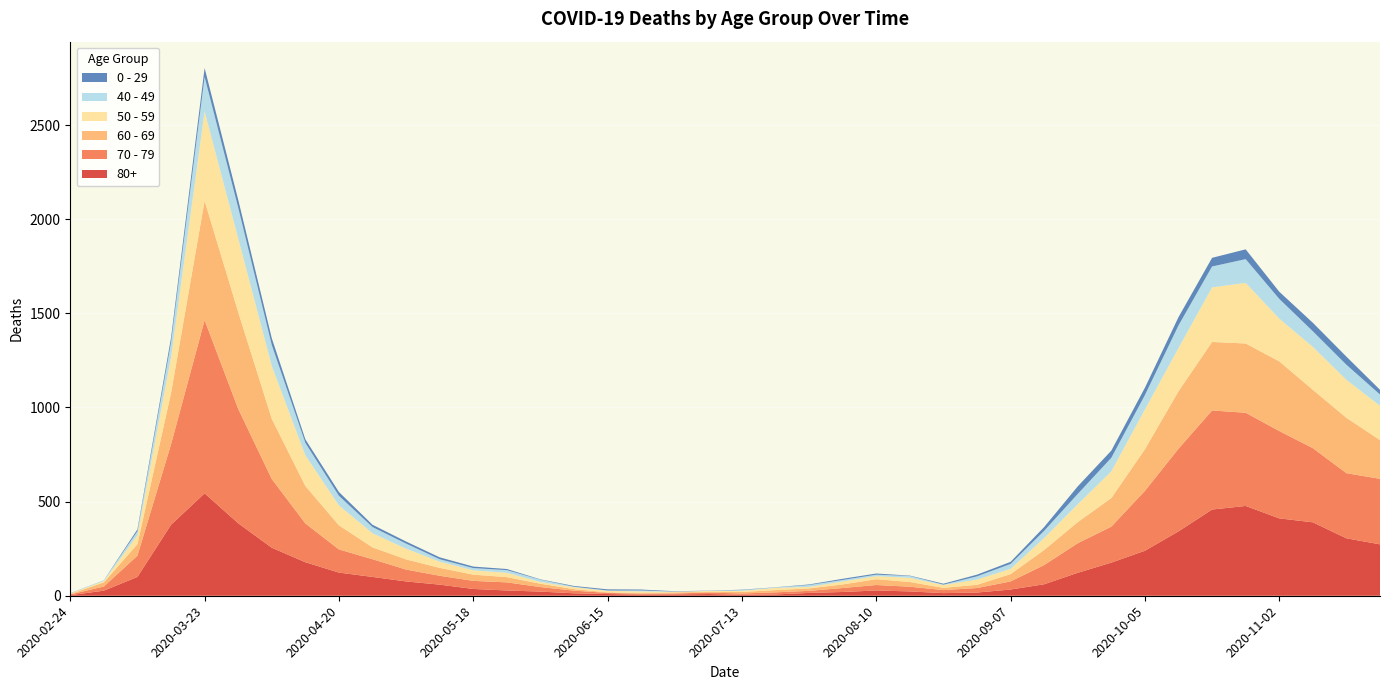

Reading left to right, extract all data points from this chart.

80+: 2020-02-24=3	2020-03-02=27	2020-03-09=100	2020-03-16=377	2020-03-23=544	2020-03-30=385	2020-04-06=255	2020-04-13=178	2020-04-20=123	2020-04-27=100	2020-05-04=76	2020-05-11=59	2020-05-18=36	2020-05-25=28	2020-06-01=22	2020-06-08=13	2020-06-15=9	2020-06-22=6	2020-06-29=7	2020-07-06=9	2020-07-13=5	2020-07-20=7	2020-07-27=15	2020-08-03=20	2020-08-10=28	2020-08-17=23	2020-08-24=14	2020-08-31=17	2020-09-07=33	2020-09-14=61	2020-09-21=122	2020-09-28=176	2020-10-05=239	2020-10-12=342	2020-10-19=458	2020-10-26=477	2020-11-02=411	2020-11-09=390	2020-11-16=305	2020-11-23=273
70 - 79: 2020-02-24=4	2020-03-02=22	2020-03-09=113	2020-03-16=427	2020-03-23=920	2020-03-30=608	2020-04-06=365	2020-04-13=206	2020-04-20=123	2020-04-27=94	2020-05-04=63	2020-05-11=47	2020-05-18=43	2020-05-25=43	2020-06-01=24	2020-06-08=14	2020-06-15=6	2020-06-22=5	2020-06-29=5	2020-07-06=8	2020-07-13=7	2020-07-20=11	2020-07-27=11	2020-08-03=21	2020-08-10=29	2020-08-17=25	2020-08-24=16	2020-08-31=24	2020-09-07=43	2020-09-14=102	2020-09-21=157	2020-09-28=191	2020-10-05=318	2020-10-12=439	2020-10-19=526	2020-10-26=495	2020-11-02=464	2020-11-09=394	2020-11-16=346	2020-11-23=348
60 - 69: 2020-02-24=2	2020-03-02=22	2020-03-09=61	2020-03-16=272	2020-03-23=634	2020-03-30=514	2020-04-06=320	2020-04-13=199	2020-04-20=128	2020-04-27=63	2020-05-04=54	2020-05-11=42	2020-05-18=33	2020-05-25=28	2020-06-01=18	2020-06-08=8	2020-06-15=3	2020-06-22=3	2020-06-29=6	2020-07-06=3	2020-07-13=8	2020-07-20=12	2020-07-27=13	2020-08-03=19	2020-08-10=31	2020-08-17=25	2020-08-24=12	2020-08-31=17	2020-09-07=39	2020-09-14=80	2020-09-21=112	2020-09-28=152	2020-10-05=221	2020-10-12=305	2020-10-19=364	2020-10-26=368	2020-11-02=370	2020-11-09=310	2020-11-16=294	2020-11-23=206
50 - 59: 2020-02-24=3	2020-03-02=7	2020-03-09=48	2020-03-16=190	2020-03-23=475	2020-03-30=392	2020-04-06=281	2020-04-13=163	2020-04-20=106	2020-04-27=75	2020-05-04=57	2020-05-11=33	2020-05-18=23	2020-05-25=23	2020-06-01=9	2020-06-08=10	2020-06-15=8	2020-06-22=9	2020-06-29=3	2020-07-06=5	2020-07-13=6	2020-07-20=12	2020-07-27=8	2020-08-03=16	2020-08-10=16	2020-08-17=22	2020-08-24=15	2020-08-31=28	2020-09-07=28	2020-09-14=64	2020-09-21=95	2020-09-28=142	2020-10-05=212	2020-10-12=230	2020-10-19=290	2020-10-26=322	2020-11-02=227	2020-11-09=228	2020-11-16=202	2020-11-23=182
40 - 49: 2020-02-24=0	2020-03-02=5	2020-03-09=21	2020-03-16=79	2020-03-23=183	2020-03-30=163	2020-04-06=111	2020-04-13=66	2020-04-20=51	2020-04-27=33	2020-05-04=27	2020-05-11=13	2020-05-18=12	2020-05-25=14	2020-06-01=12	2020-06-08=3	2020-06-15=2	2020-06-22=5	2020-06-29=1	2020-07-06=1	2020-07-13=4	2020-07-20=2	2020-07-27=10	2020-08-03=8	2020-08-10=8	2020-08-17=10	2020-08-24=2	2020-08-31=17	2020-09-07=26	2020-09-14=38	2020-09-21=55	2020-09-28=72	2020-10-05=76	2020-10-12=120	2020-10-19=111	2020-10-26=126	2020-11-02=105	2020-11-09=83	2020-11-16=80	2020-11-23=60
0 - 29: 2020-02-24=1	2020-03-02=0	2020-03-09=10	2020-03-16=25	2020-03-23=47	2020-03-30=42	2020-04-06=36	2020-04-13=19	2020-04-20=20	2020-04-27=12	2020-05-04=11	2020-05-11=10	2020-05-18=8	2020-05-25=6	2020-06-01=2	2020-06-08=4	2020-06-15=6	2020-06-22=5	2020-06-29=2	2020-07-06=1	2020-07-13=2	2020-07-20=1	2020-07-27=3	2020-08-03=6	2020-08-10=6	2020-08-17=2	2020-08-24=5	2020-08-31=9	2020-09-07=11	2020-09-14=20	2020-09-21=40	2020-09-28=38	2020-10-05=39	2020-10-12=44	2020-10-19=46	2020-10-26=52	2020-11-02=38	2020-11-09=45	2020-11-16=43	2020-11-23=25